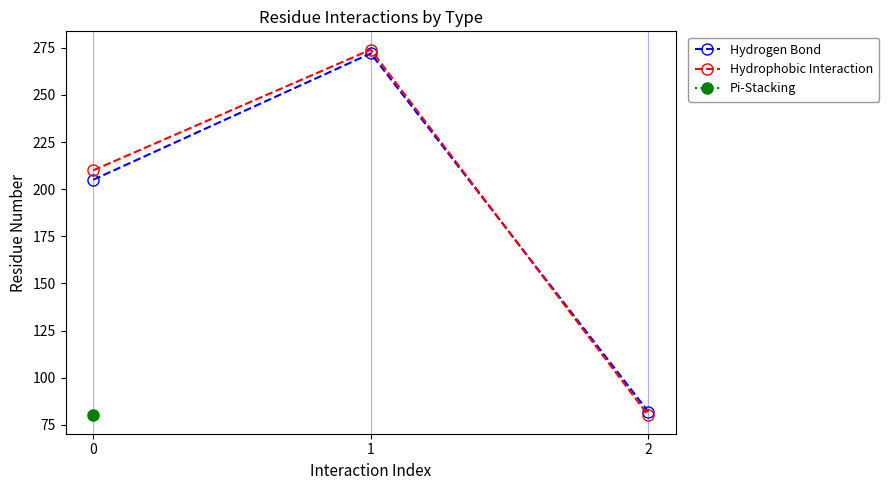

What is the difference between the maximum and minimum values in the Hydrophobic Interaction series?

194